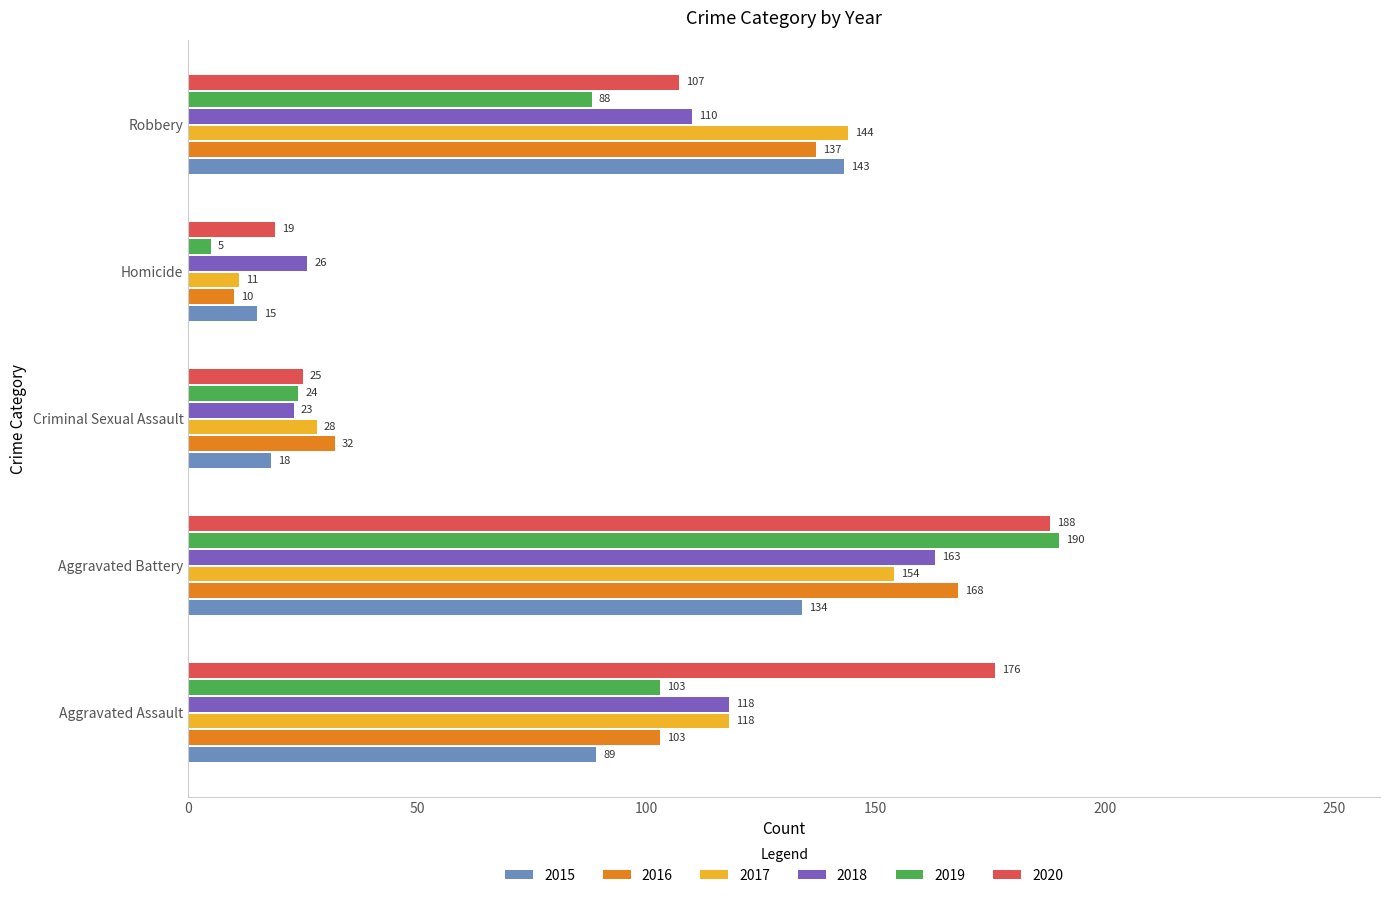

What is the maximum value shown in the chart?

190